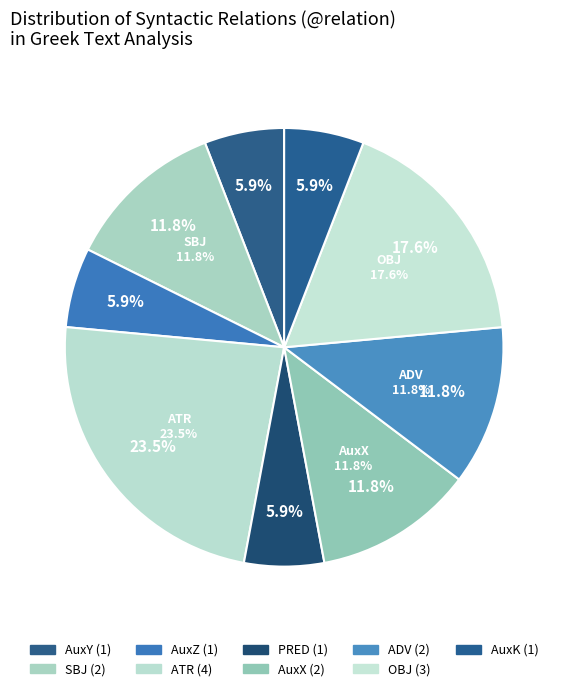

To the nearest percent, what is the combined percentage of OBJ and ADV?

29%